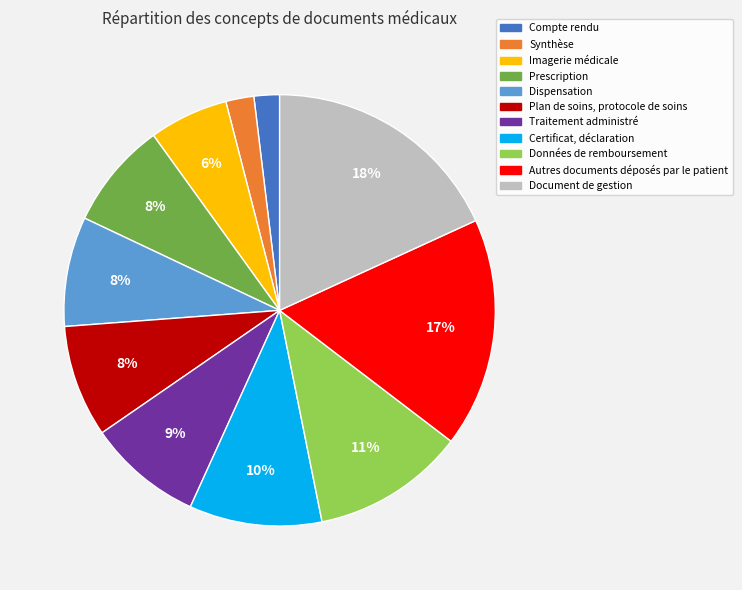

True or false: Prescription accounts for 8% of the total.

True